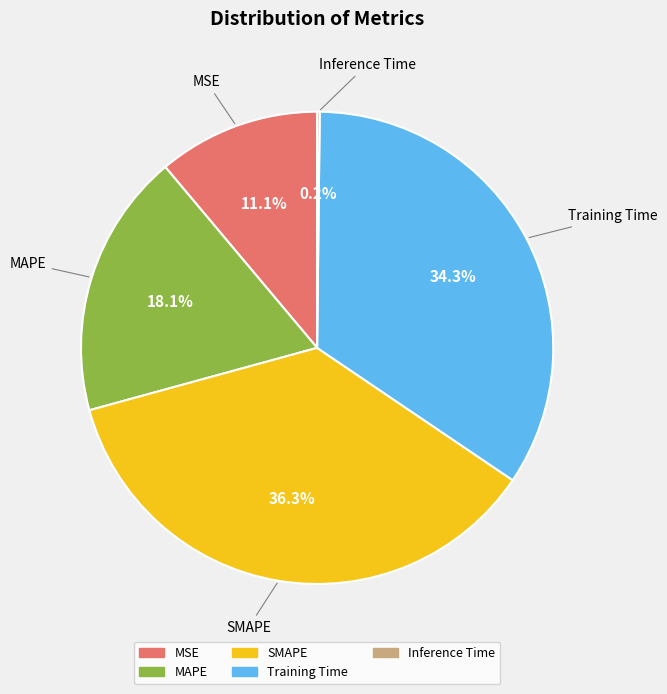

How much of the chart is everything except SMAPE?

63.7%